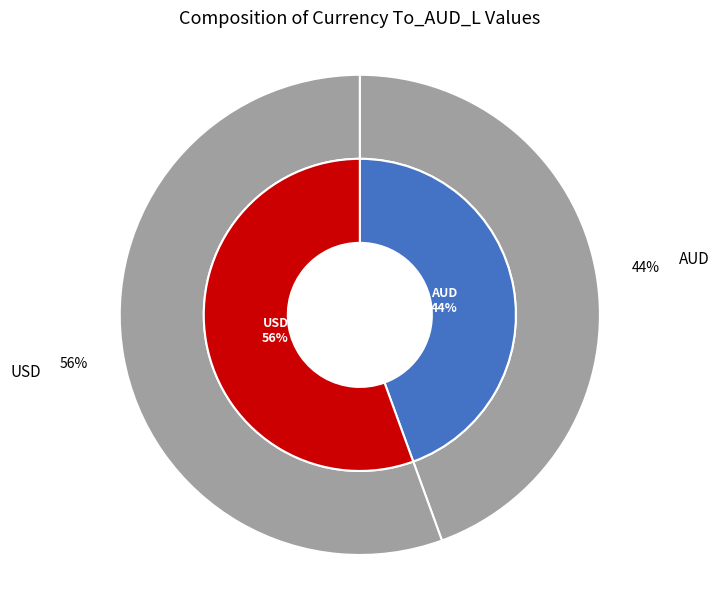

How many slices are in this pie chart?

2